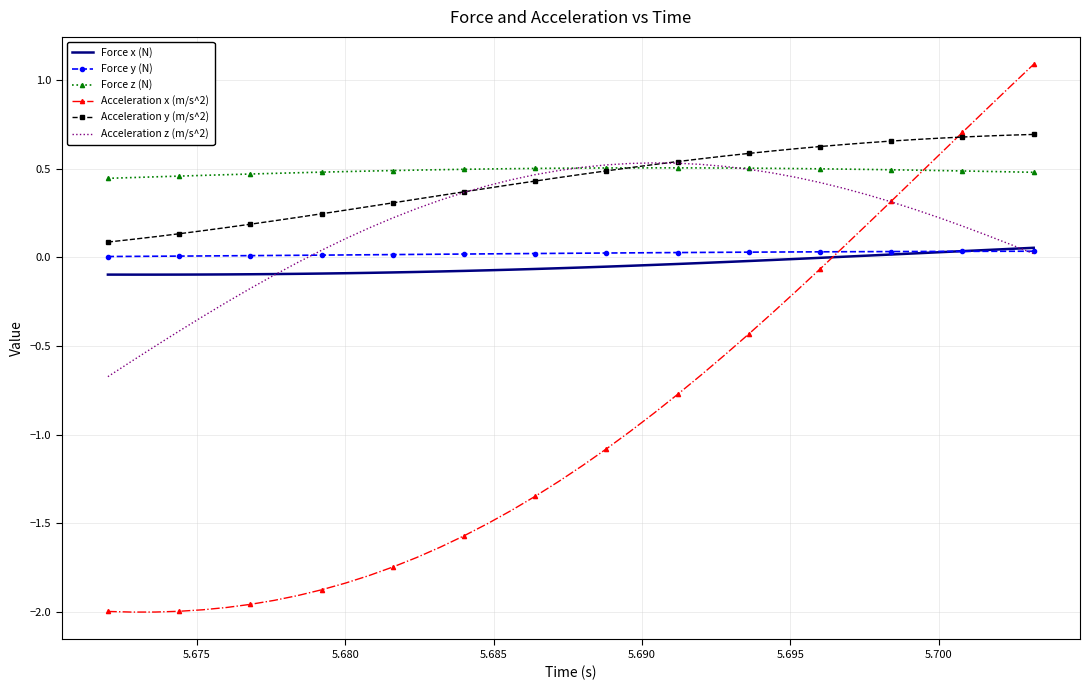

Which series has the widest spread of values?

Acceleration x (m/s^2)